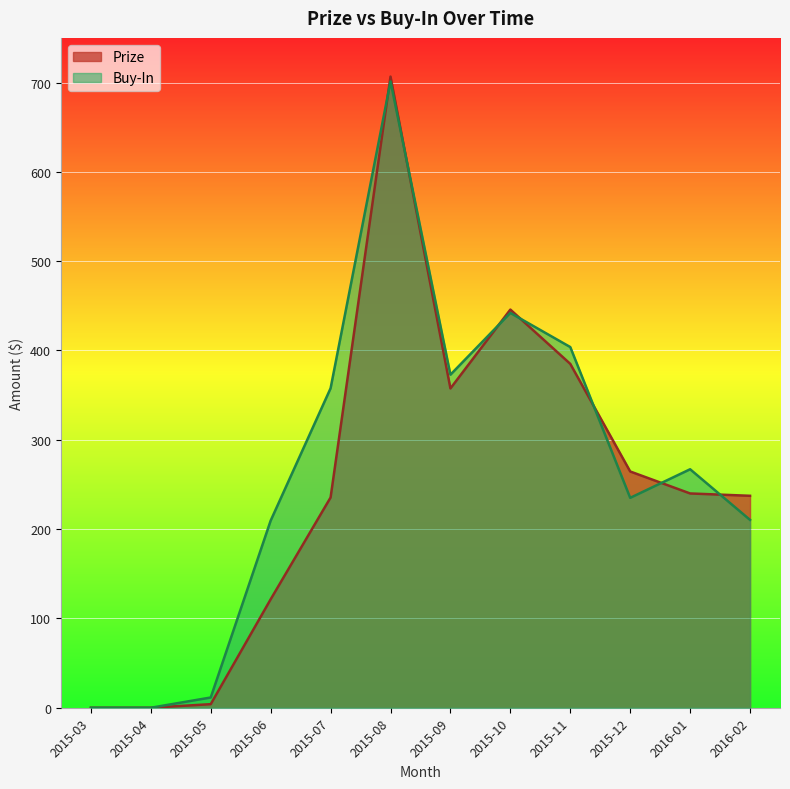

How many data points in Prize are above 239?

6